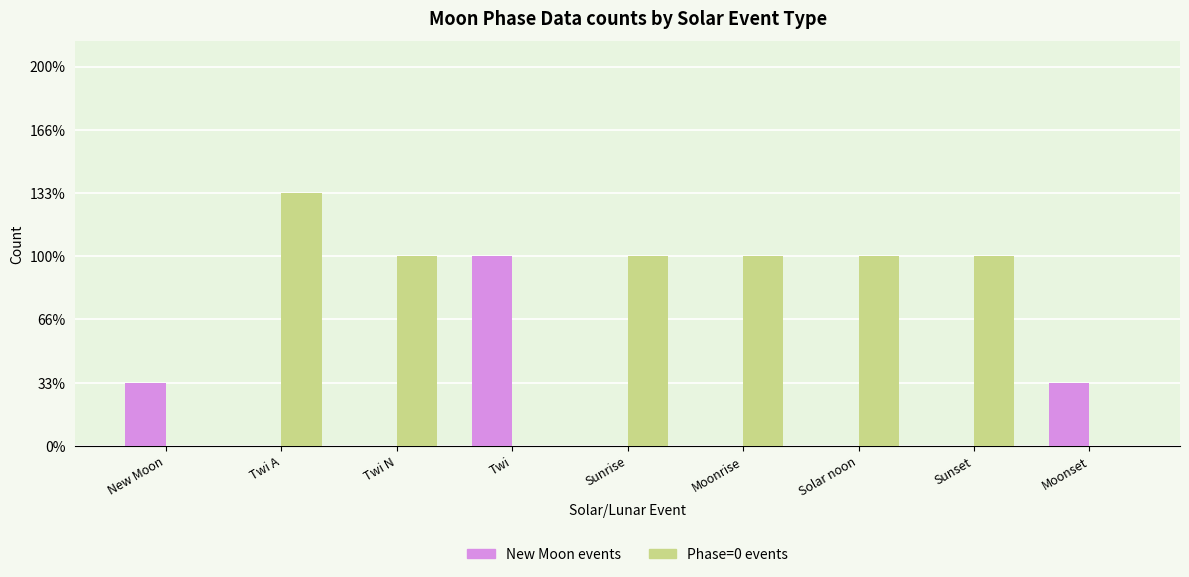

What are all the series names shown in the legend?

New Moon events, Phase=0 events